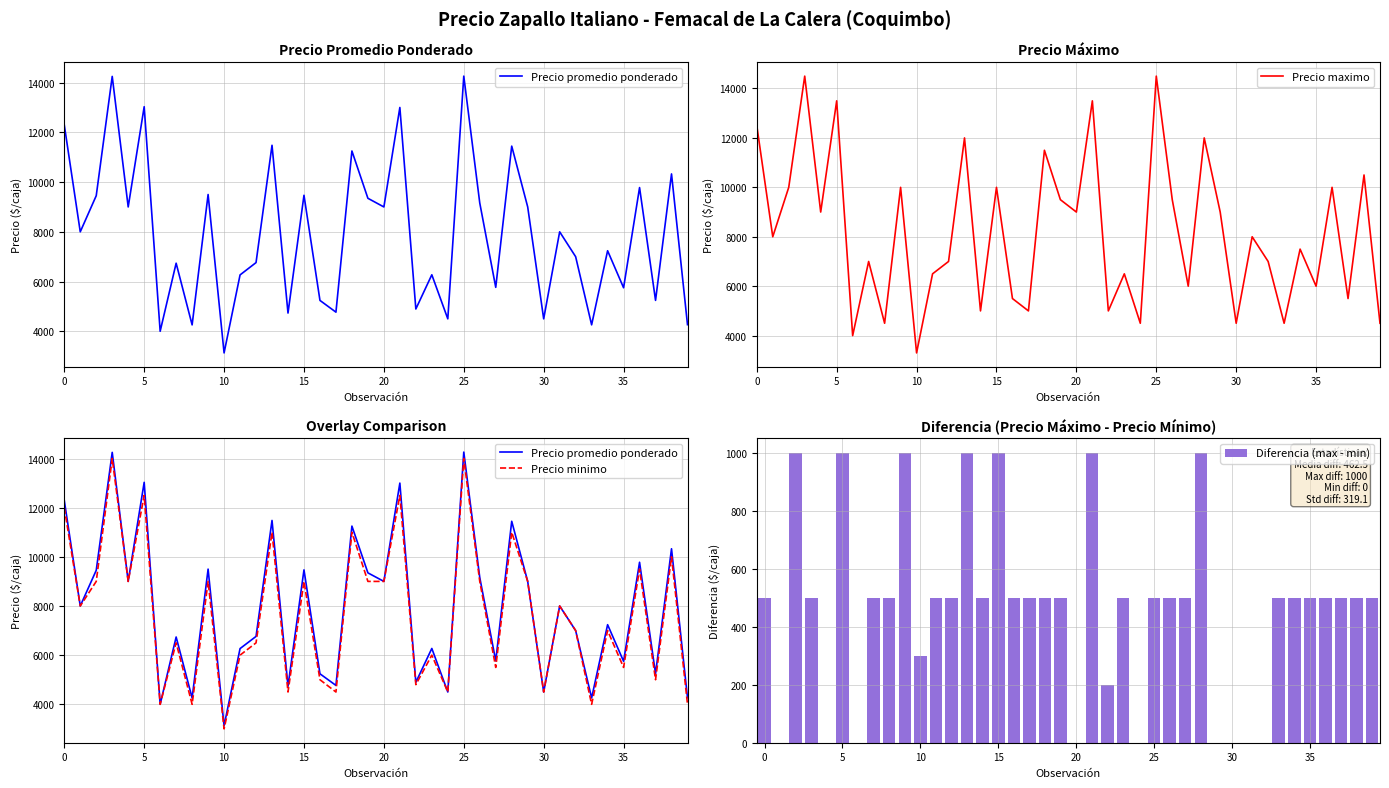

Is it true that Diferencia (max - min) equals 500 at 39?

True